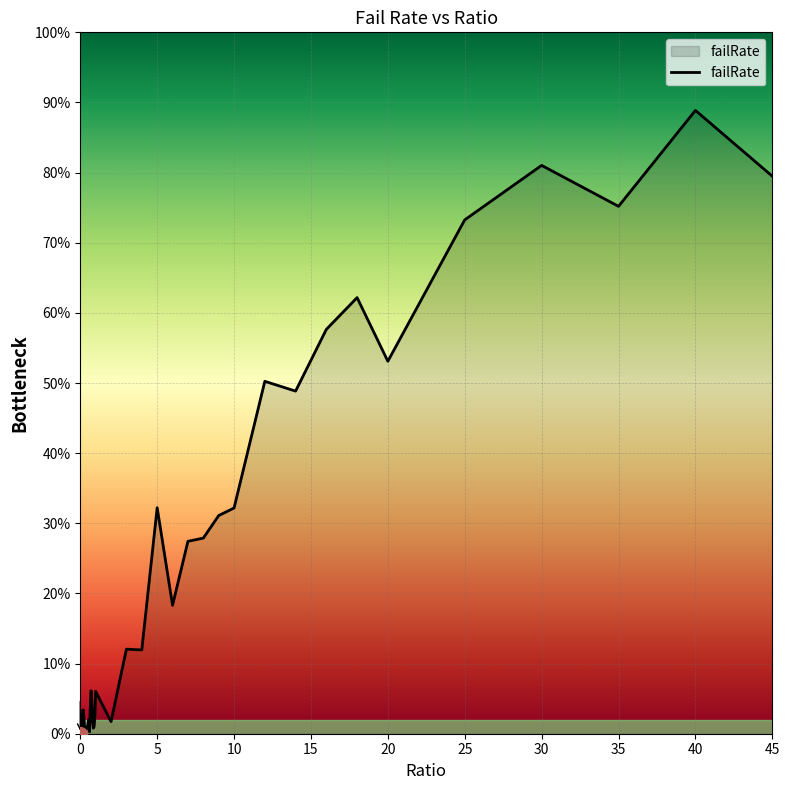

Does the chart have visible grid lines?

Yes